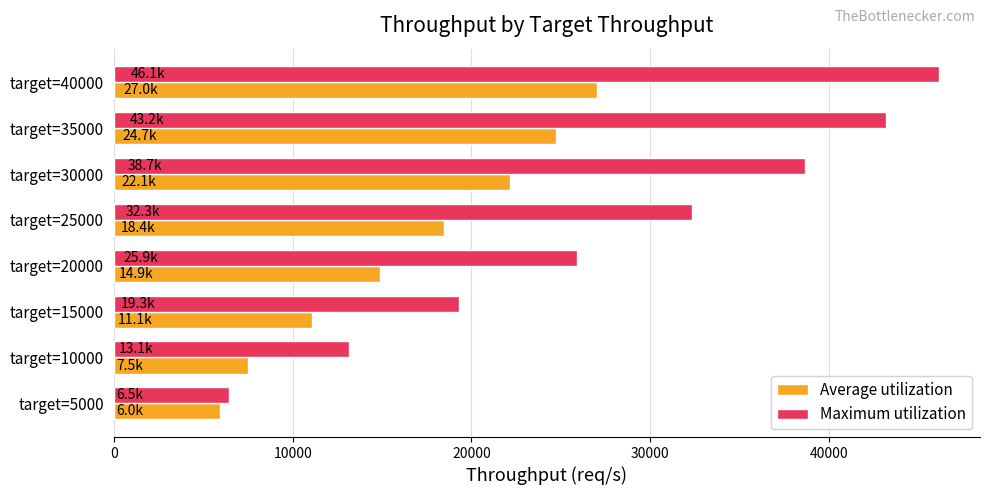

Which series has the largest range (max minus min)?

Maximum utilization